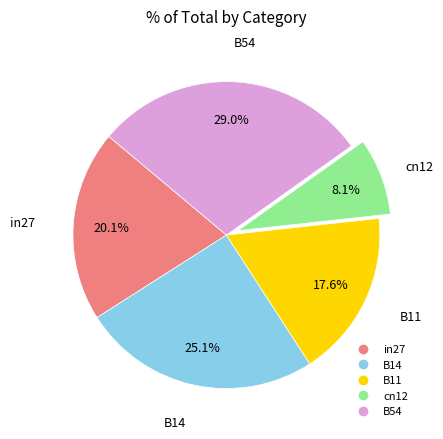

Count the number of slices in the pie.

5